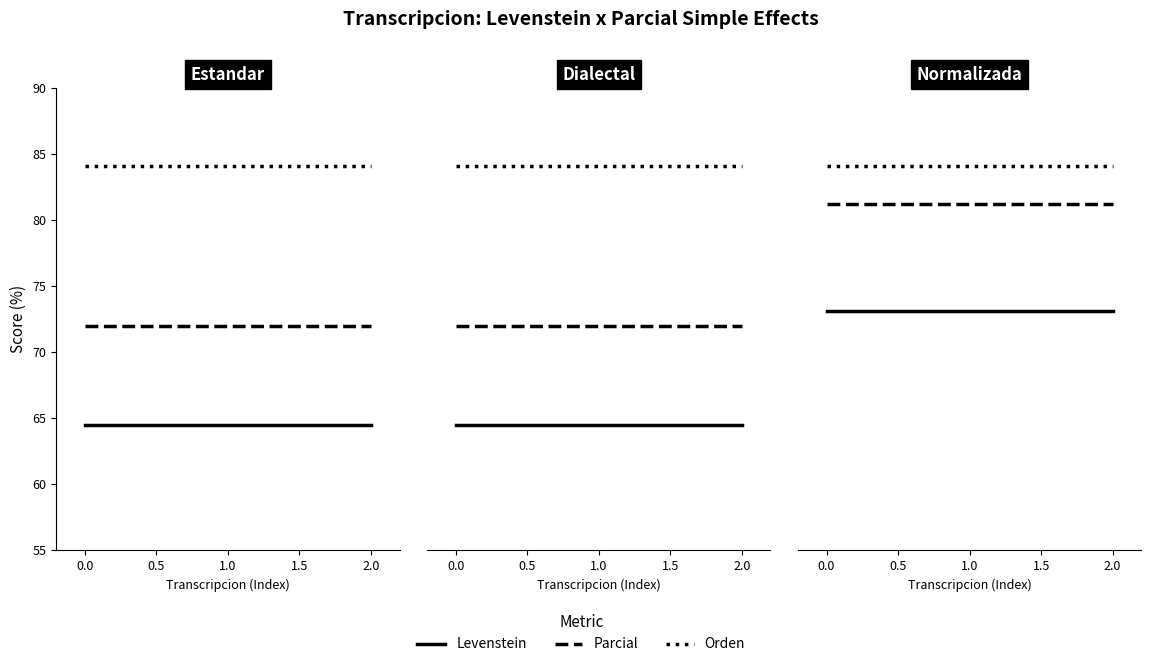

What is the value of the Parcial point at the 17th from the left?

81.2